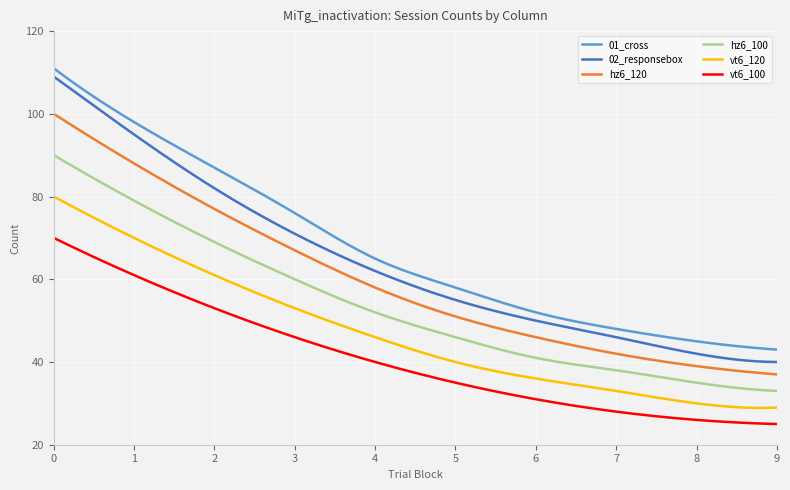

True or false: vt6_100 and hz6_100 cross at least once.

False